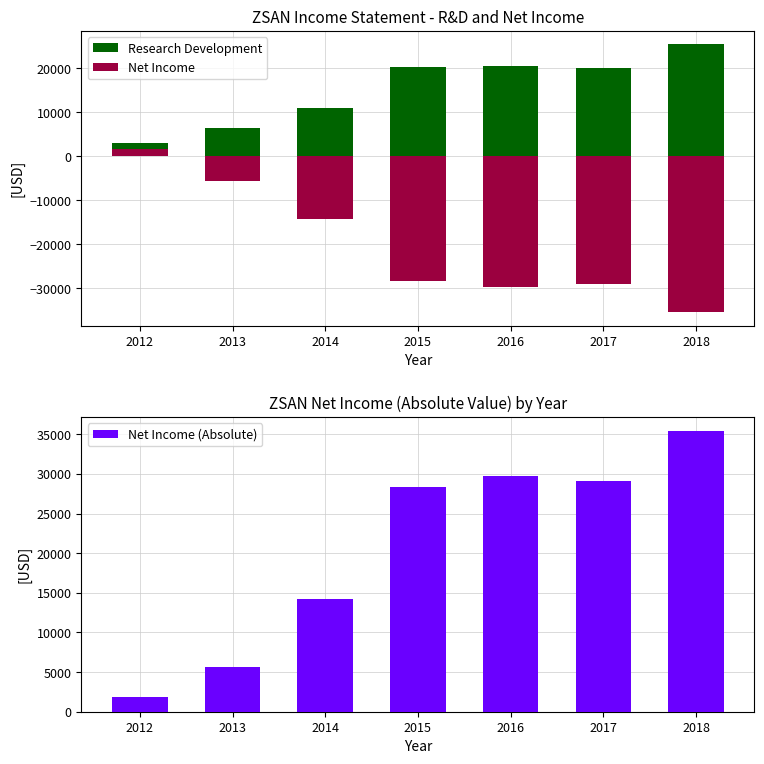

What are all the series names shown in the legend?

Research Development, Net Income, Net Income (Absolute)